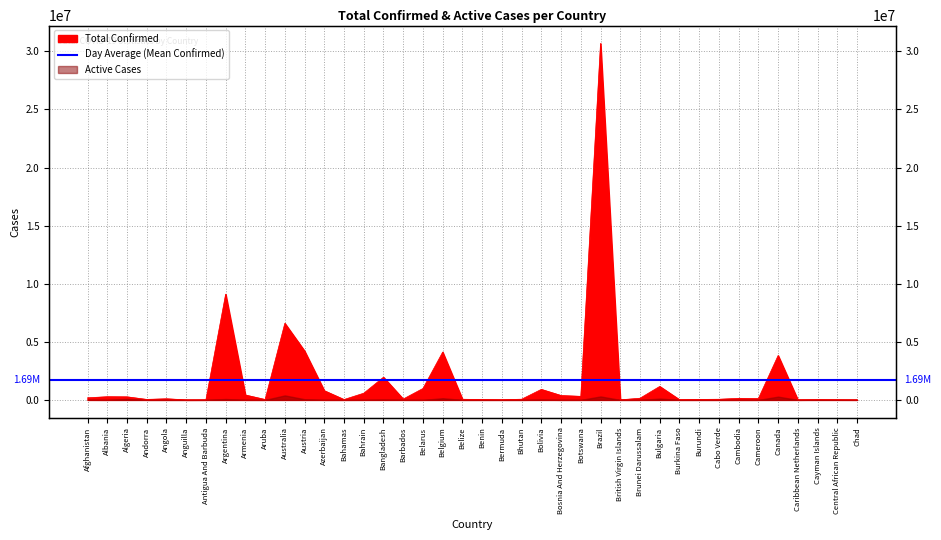

At which label does the data first exceed 136262?

Afghanistan